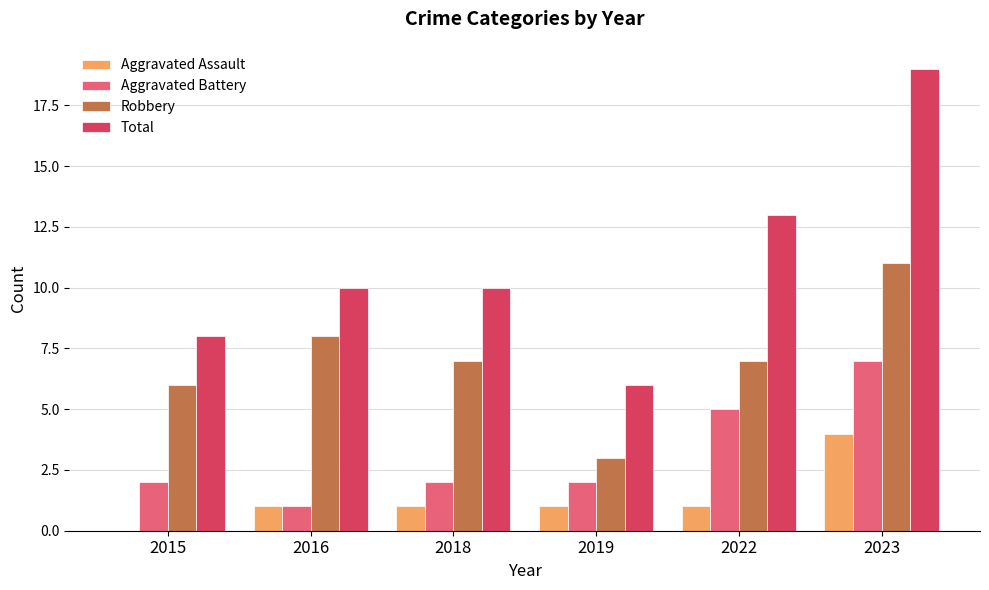

Reading left to right, list all the values displayed in this chart.

Aggravated Assault: 0	1	1	1	1	4
Aggravated Battery: 2	1	2	2	5	7
Robbery: 6	8	7	3	7	11
Total: 8	10	10	6	13	19